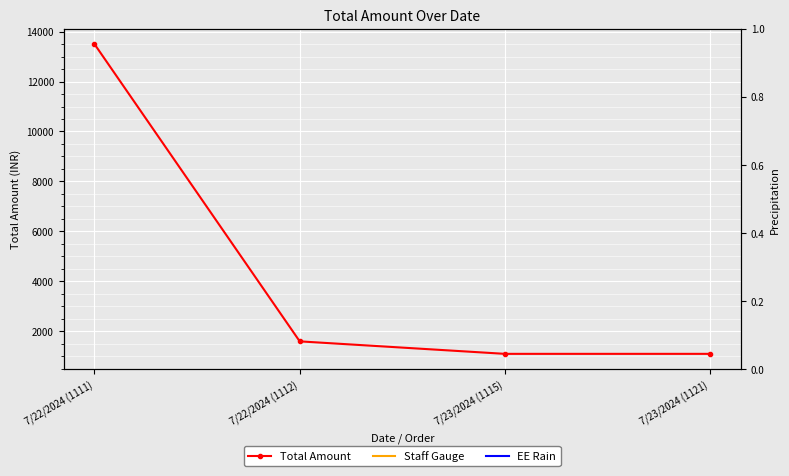

Is it true that the value at 7/23/2024 (1121) is 1603?

False